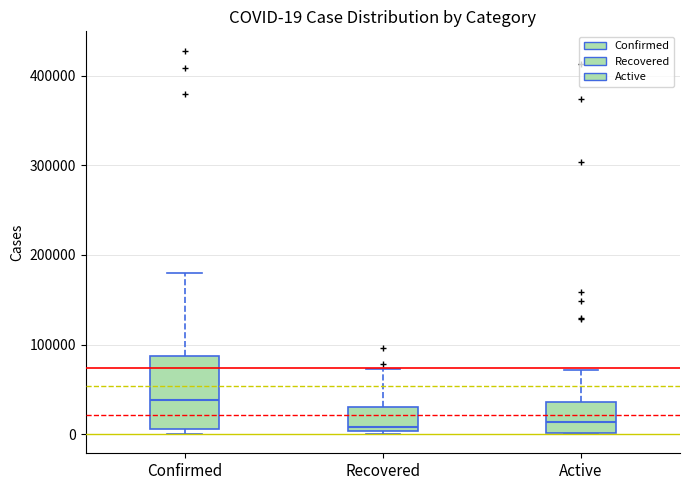

Which box has the highest median line?

Confirmed